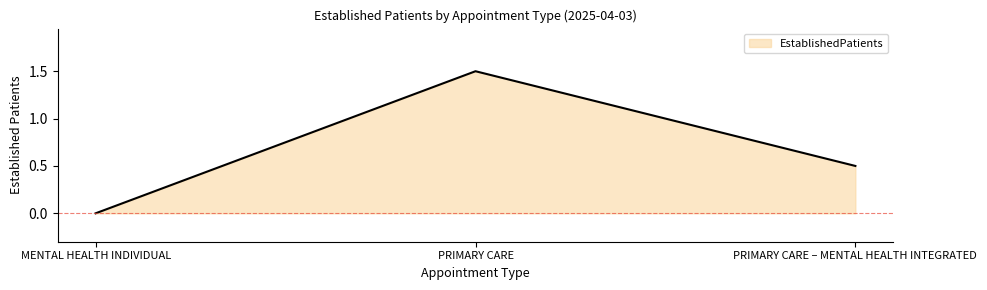

Read the value at PRIMARY CARE.

1.5